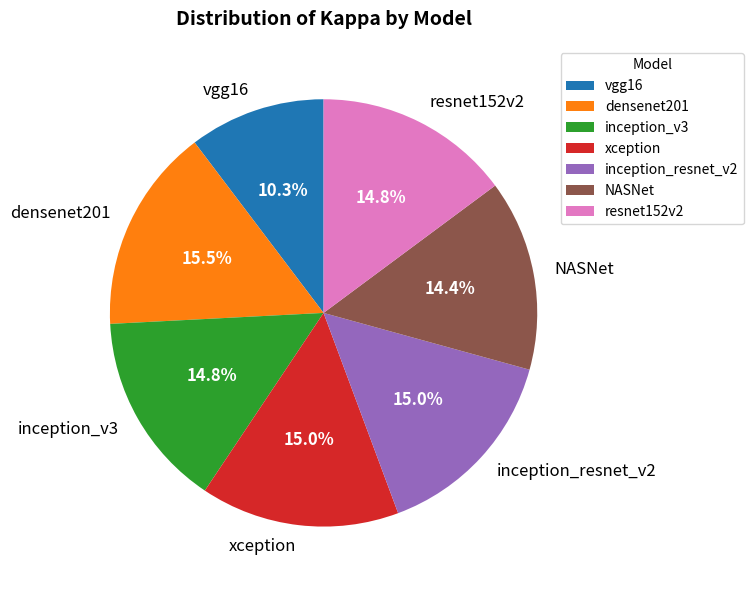

Which slice is the smallest?

vgg16